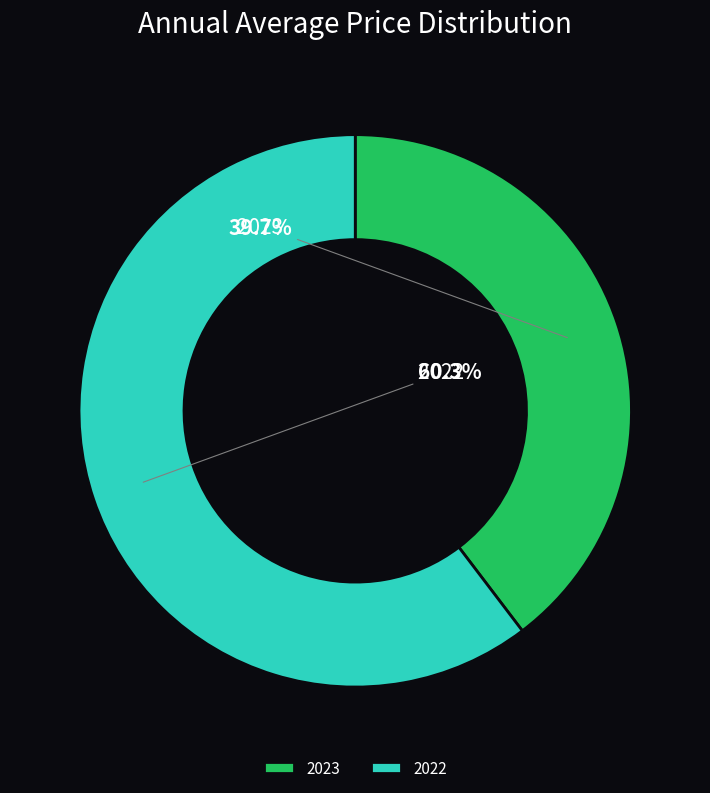

How many segments does this pie chart have?

2